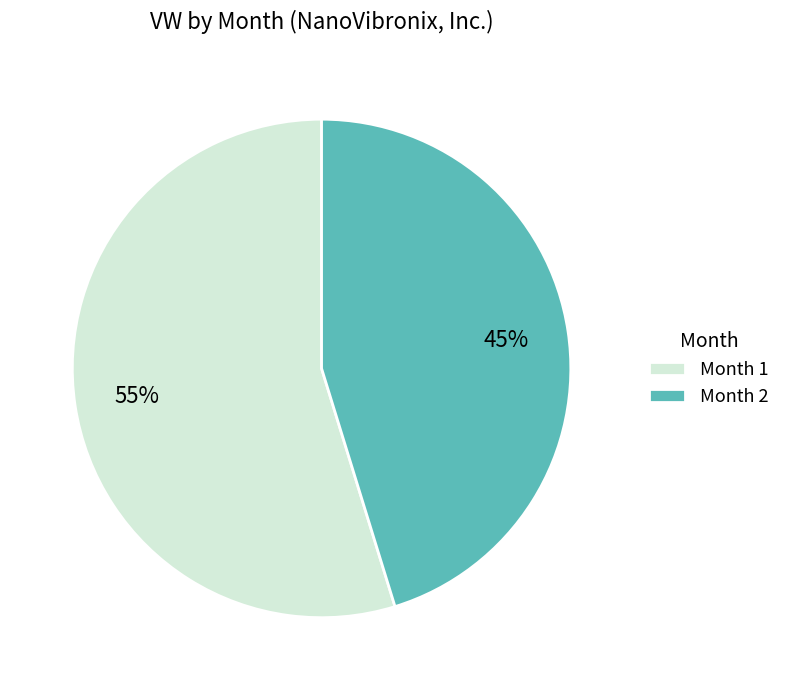

True or false: Month 1 accounts for 55% of the total.

True